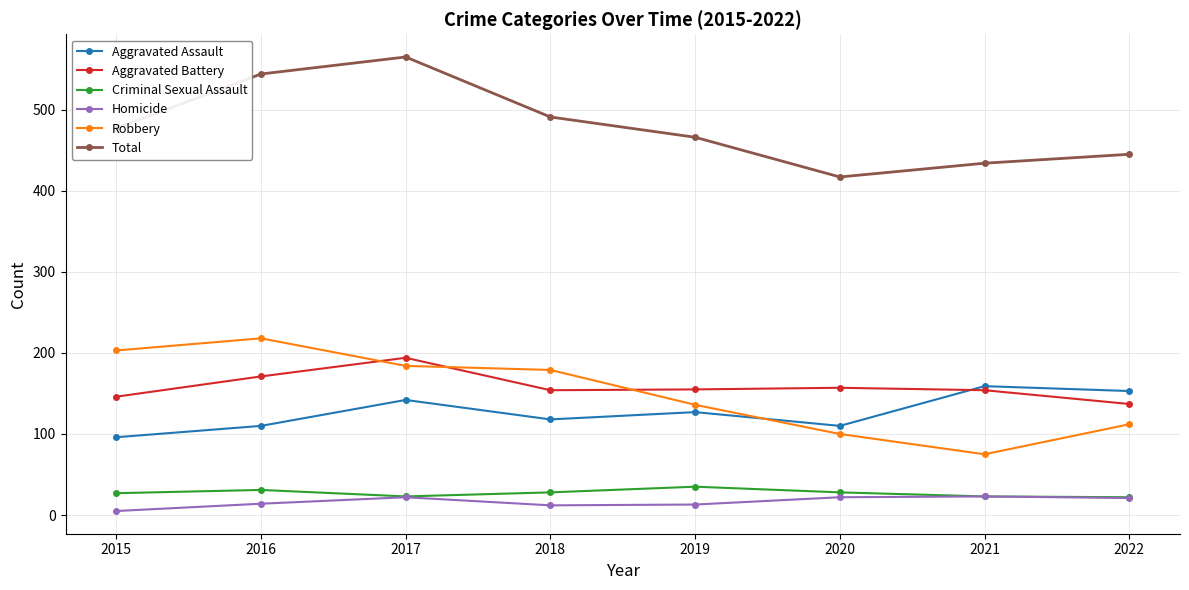

What value does the Robbery series have at 2021?

75